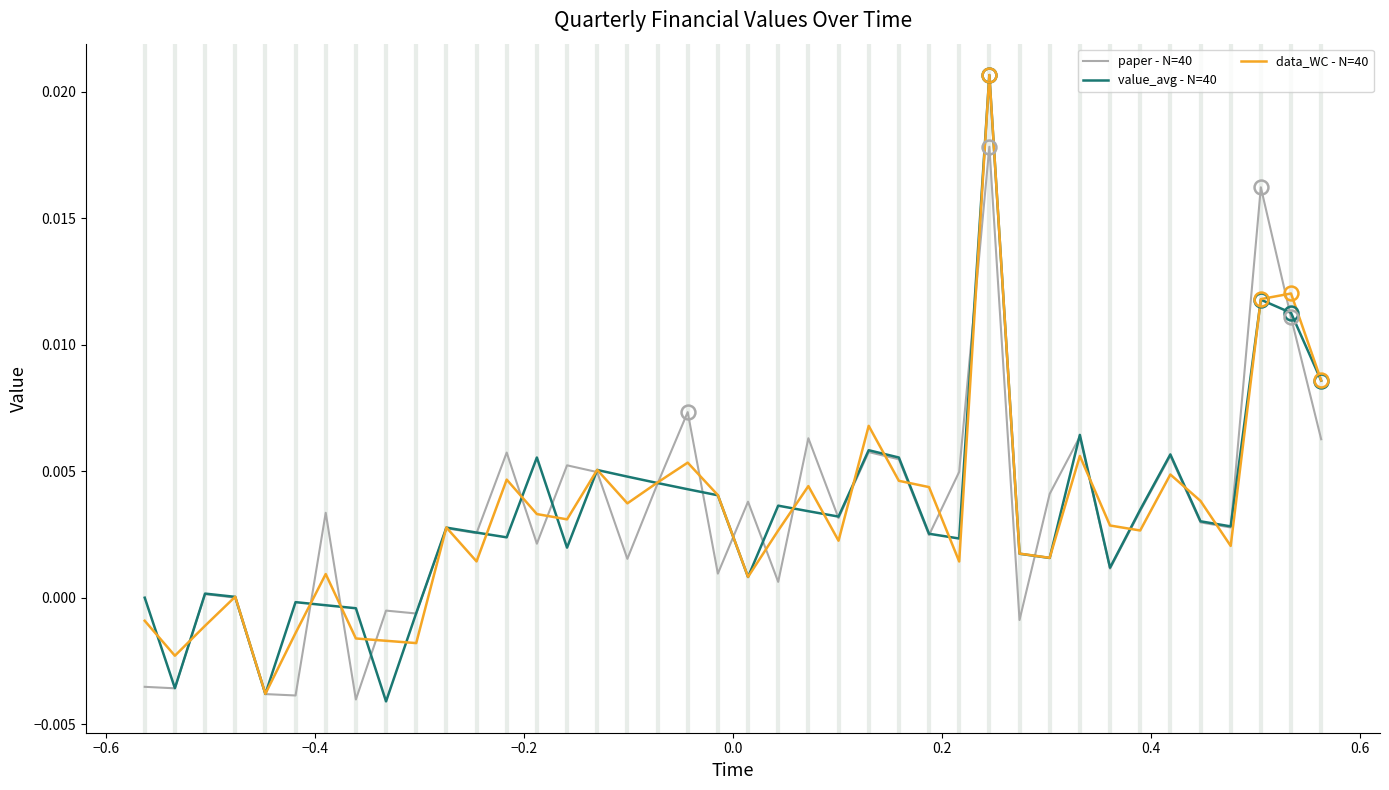

In data_WC - N=40, how many points are lower than both neighbors (excluding endpoints)?

12